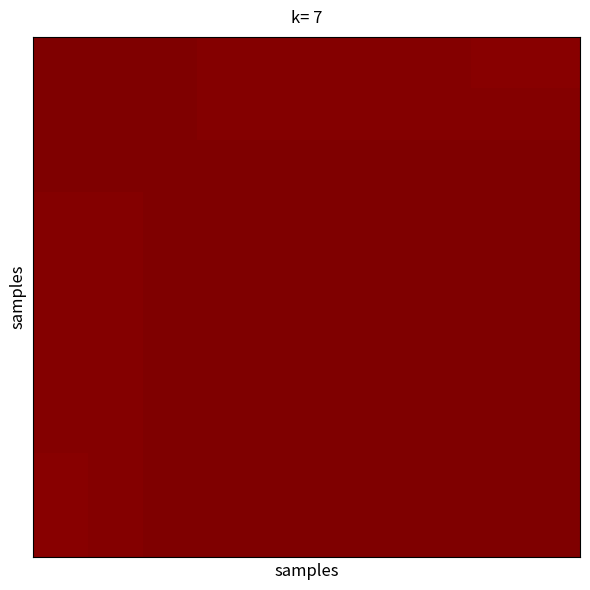

At how many categories does at least one series exceed 0?

10